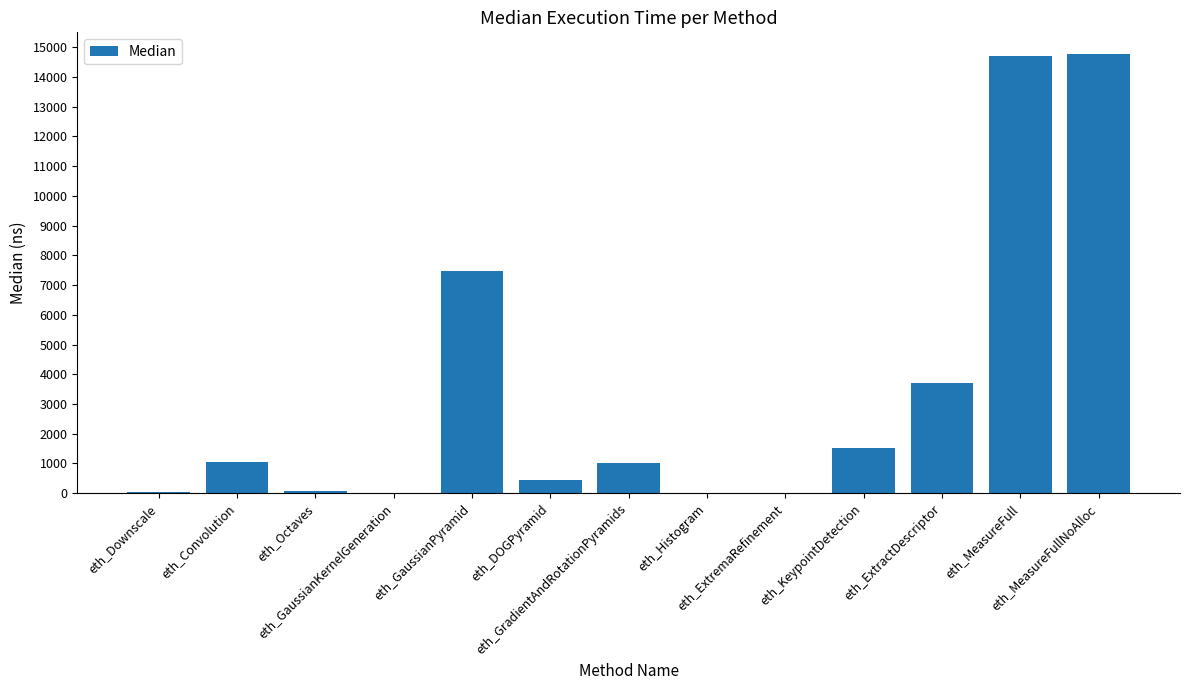

What is the maximum value shown in the chart?

14760